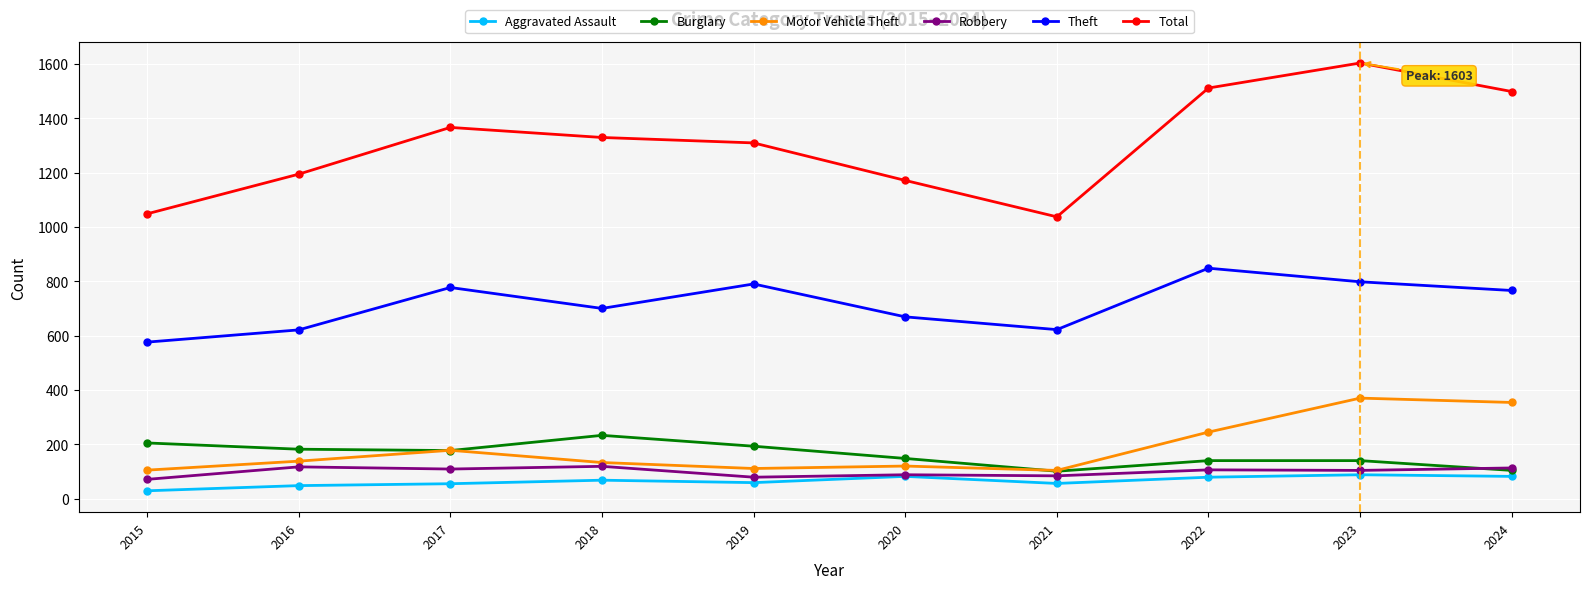

Which series has the largest range (max minus min)?

Total